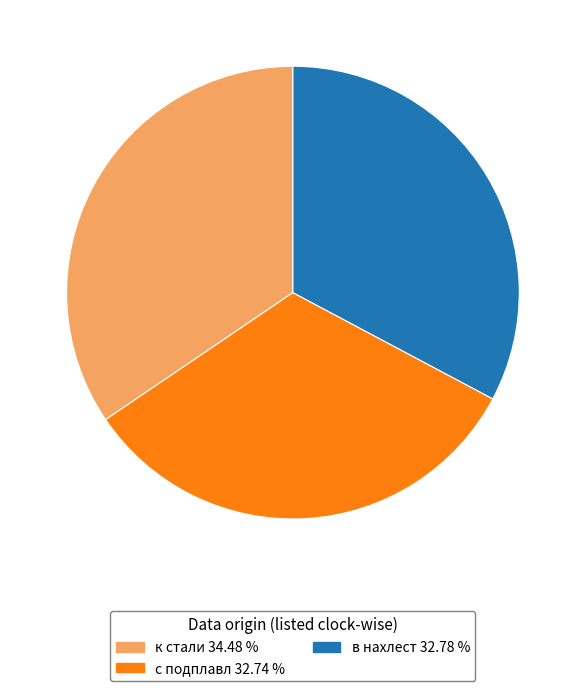

Which category has the biggest portion of the pie?

к стали